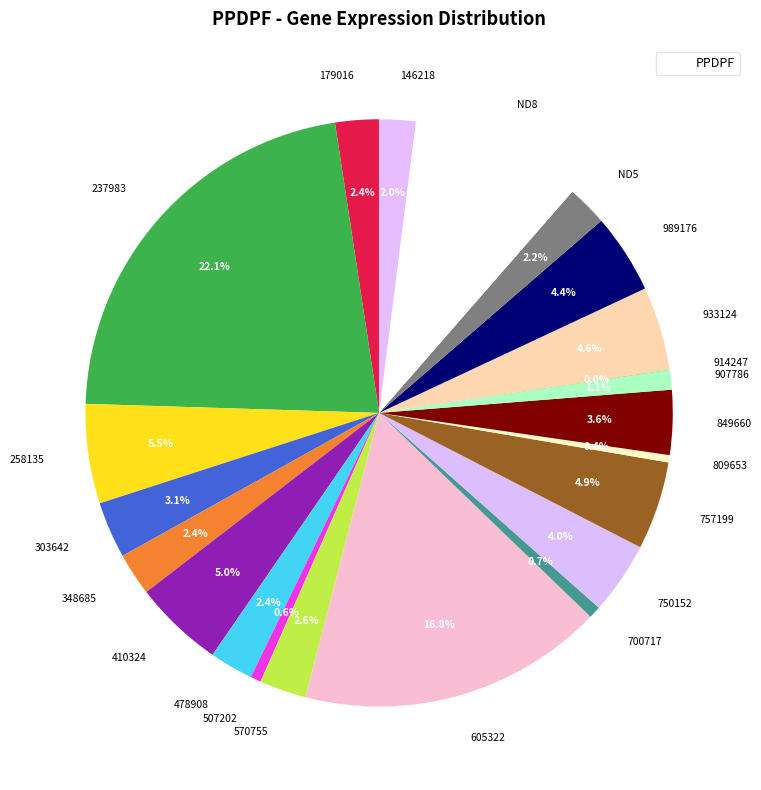

Does ND5 represent more than half of the total?

No